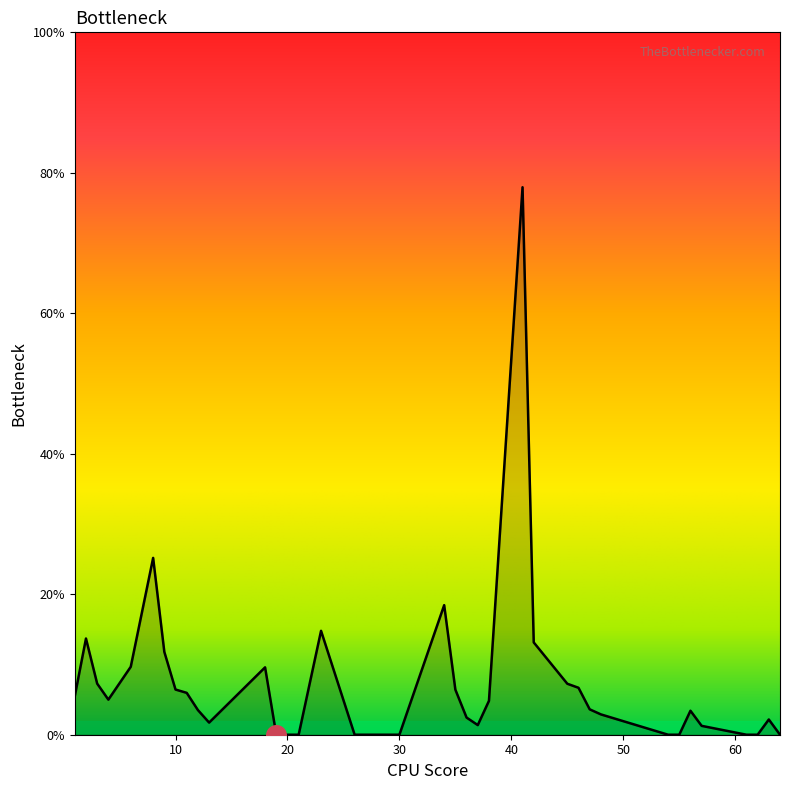

What is the difference between the maximum and minimum values?

77.9